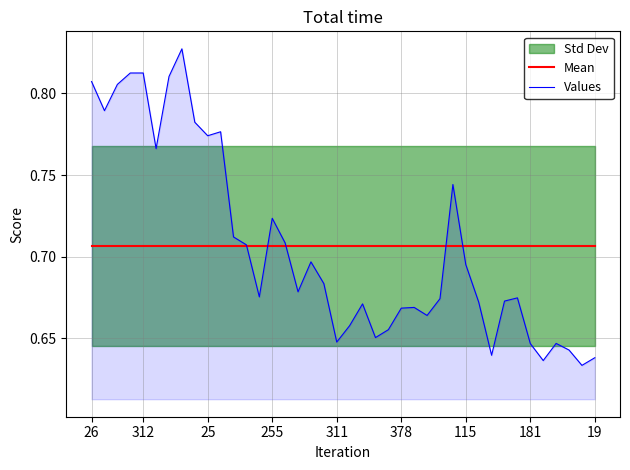

How many data points does each series have?

40